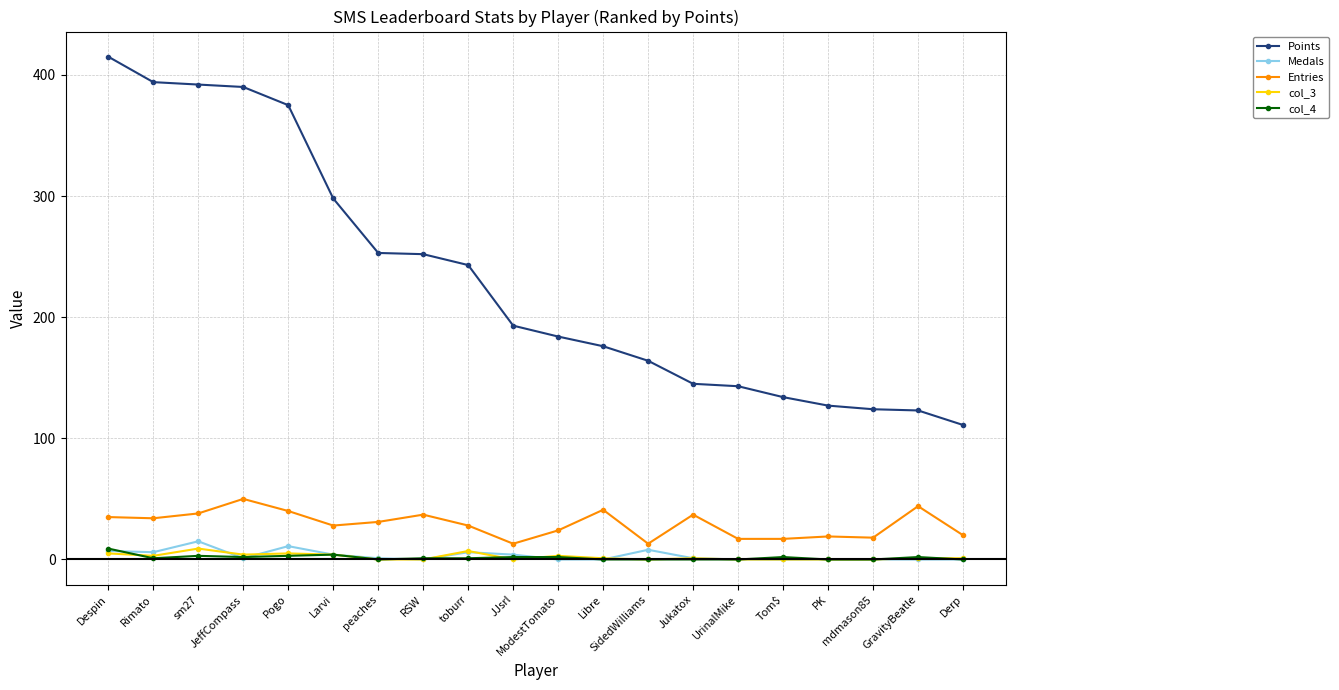

True or false: Points has a value of 223 at sm27.

False